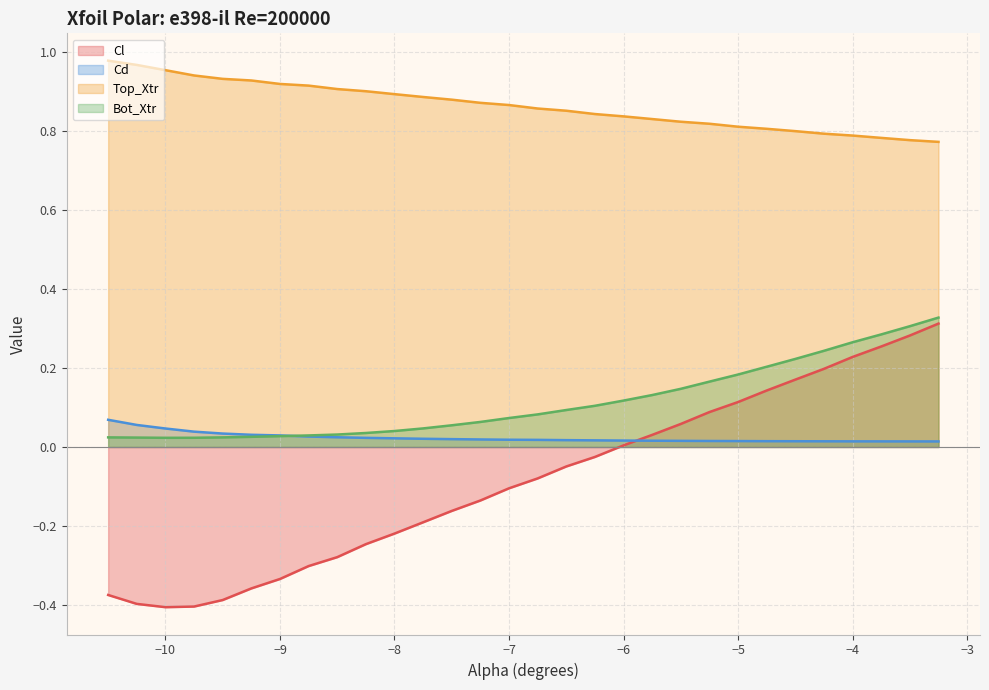

Which series has the largest total across all categories?

Top_Xtr